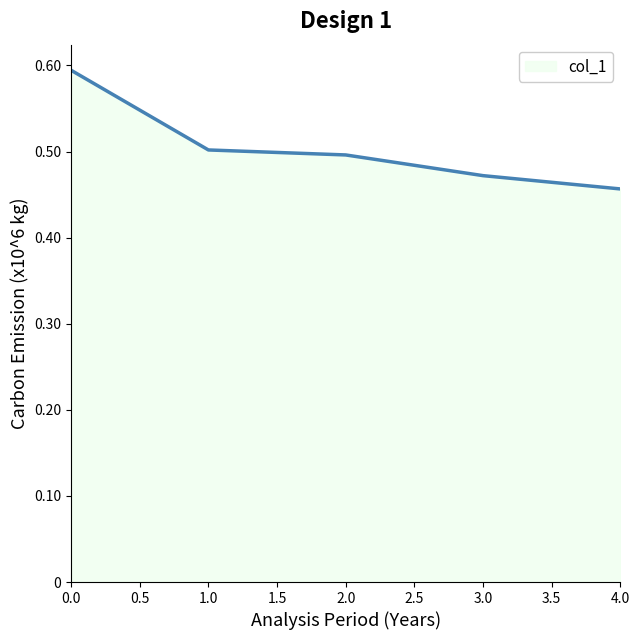

Reading right to left, transcribe all the data shown in this chart.

45658	47203	49607	50187	59444